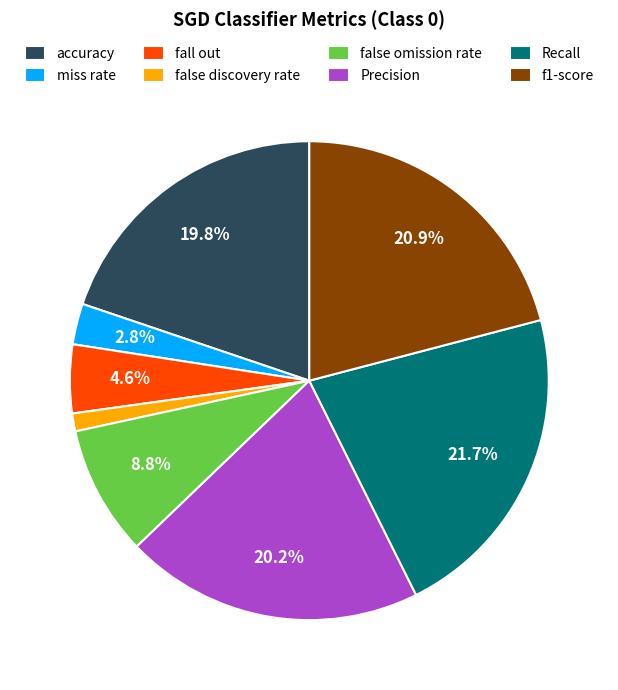

What is the largest slice in the pie chart?

Recall